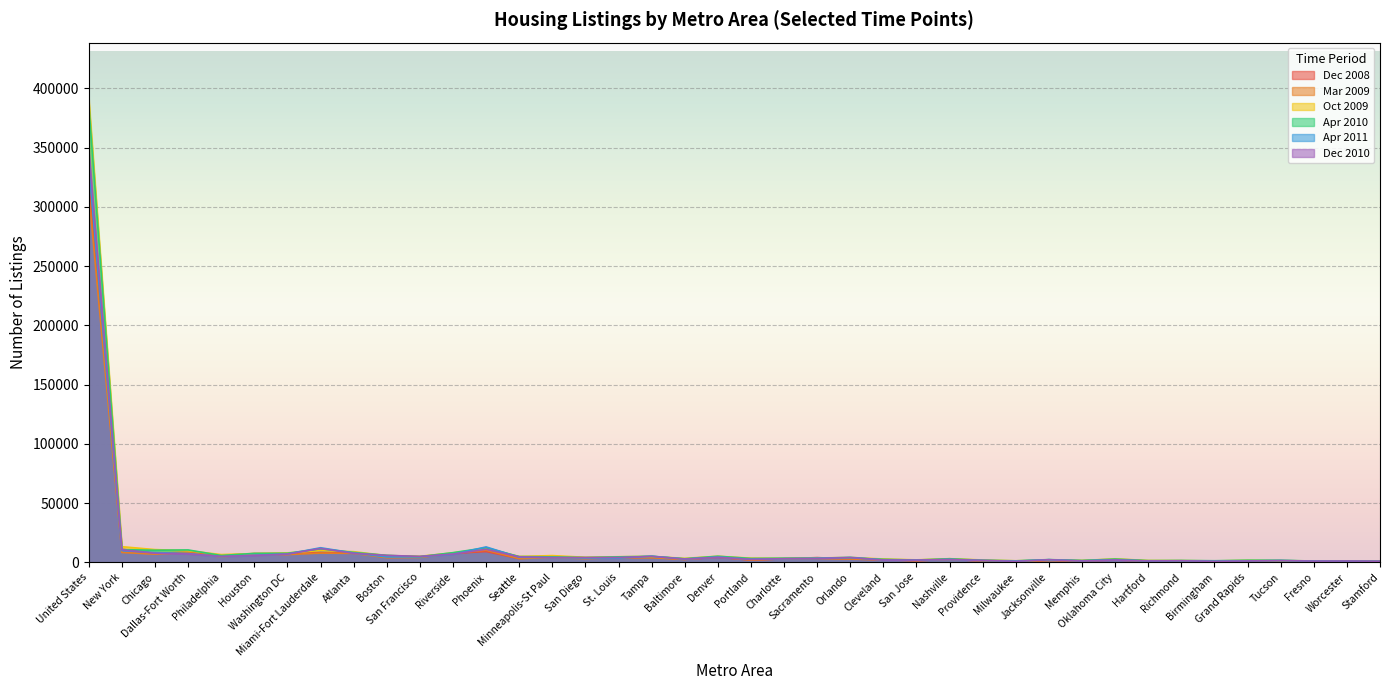

Reading left to right, transcribe all the data shown in this chart.

Dec 2008: United States=320287	New York=11114	Chicago=7618	Dallas-Fort Worth=8627	Philadelphia=5864	Houston=7477	Washington DC=7438	Miami-Fort Lauderdale=8252	Atlanta=8493	Boston=4228	San Francisco=4602	Riverside=7660	Phoenix=9161	Seattle=3248	Minneapolis-St Paul=4827	San Diego=3885	St. Louis=3957	Tampa=4217	Baltimore=2651	Denver=4359	Portland=1983	Charlotte=3041	Sacramento=4065	Orlando=2781	Cleveland=2427	San Jose=1490	Nashville=2598	Providence=1277	Milwaukee=799	Jacksonville=1808	Memphis=1395	Oklahoma City=2036	Hartford=1231	Richmond=1320	Birmingham=1089	Grand Rapids=1152	Tucson=1334	Fresno=1269	Worcester=922	Stamford=728
Mar 2009: United States=311604	New York=8422	Chicago=6955	Dallas-Fort Worth=8384	Philadelphia=4548	Houston=6925	Washington DC=6618	Miami-Fort Lauderdale=7889	Atlanta=7657	Boston=4031	San Francisco=4210	Riverside=7617	Phoenix=10313	Seattle=3235	Minneapolis-St Paul=4068	San Diego=3218	St. Louis=3950	Tampa=4023	Baltimore=2475	Denver=4655	Portland=2103	Charlotte=2999	Sacramento=3349	Orlando=2935	Cleveland=2166	San Jose=1530	Nashville=2426	Providence=1361	Milwaukee=865	Jacksonville=1631	Memphis=1396	Oklahoma City=2224	Hartford=1126	Richmond=1187	Birmingham=1133	Grand Rapids=1282	Tucson=1246	Fresno=1088	Worcester=904	Stamford=715
Oct 2009: United States=391711	New York=13283	Chicago=10833	Dallas-Fort Worth=9886	Philadelphia=6621	Houston=7480	Washington DC=8074	Miami-Fort Lauderdale=9992	Atlanta=9070	Boston=5750	San Francisco=5163	Riverside=8068	Phoenix=11833	Seattle=5037	Minneapolis-St Paul=5760	San Diego=4331	St. Louis=4795	Tampa=5057	Baltimore=3421	Denver=5213	Portland=3588	Charlotte=3415	Sacramento=3722	Orlando=4245	Cleveland=2855	San Jose=2164	Nashville=3148	Providence=2051	Milwaukee=1376	Jacksonville=2136	Memphis=1628	Oklahoma City=3004	Hartford=1632	Richmond=1557	Birmingham=1255	Grand Rapids=1759	Tucson=1450	Fresno=1288	Worcester=1210	Stamford=1074
Apr 2010: United States=386112	New York=10797	Chicago=10294	Dallas-Fort Worth=10537	Philadelphia=5846	Houston=7626	Washington DC=7720	Miami-Fort Lauderdale=11495	Atlanta=8428	Boston=5975	San Francisco=4874	Riverside=8246	Phoenix=12409	Seattle=4917	Minneapolis-St Paul=4682	San Diego=4069	St. Louis=4711	Tampa=5140	Baltimore=3091	Denver=5212	Portland=3328	Charlotte=3588	Sacramento=3498	Orlando=3856	Cleveland=2586	San Jose=2022	Nashville=3102	Providence=1799	Milwaukee=1339	Jacksonville=2383	Memphis=1611	Oklahoma City=2823	Hartford=1515	Richmond=1647	Birmingham=1408	Grand Rapids=1858	Tucson=1822	Fresno=1141	Worcester=1274	Stamford=1026
Apr 2011: United States=335940	New York=10076	Chicago=8330	Dallas-Fort Worth=7470	Philadelphia=4806	Houston=6092	Washington DC=7076	Miami-Fort Lauderdale=12391	Atlanta=7977	Boston=4623	San Francisco=4739	Riverside=6869	Phoenix=13081	Seattle=4396	Minneapolis-St Paul=4124	San Diego=3768	St. Louis=3630	Tampa=5291	Baltimore=2877	Denver=4512	Portland=2694	Charlotte=3045	Sacramento=3502	Orlando=4323	Cleveland=2114	San Jose=1990	Nashville=2401	Providence=1652	Milwaukee=1131	Jacksonville=2316	Memphis=1362	Oklahoma City=2229	Hartford=1120	Richmond=1348	Birmingham=975	Grand Rapids=1272	Tucson=1544	Fresno=1161	Worcester=933	Stamford=870
Dec 2010: United States=348568	New York=10682	Chicago=7749	Dallas-Fort Worth=7157	Philadelphia=5078	Houston=5883	Washington DC=7070	Miami-Fort Lauderdale=11769	Atlanta=7731	Boston=5944	San Francisco=5092	Riverside=7021	Phoenix=11108	Seattle=4721	Minneapolis-St Paul=4077	San Diego=4127	St. Louis=4169	Tampa=5099	Baltimore=2827	Denver=4333	Portland=2591	Charlotte=3172	Sacramento=3333	Orlando=4003	Cleveland=2040	San Jose=1951	Nashville=2508	Providence=1718	Milwaukee=925	Jacksonville=2286	Memphis=1199	Oklahoma City=2094	Hartford=1260	Richmond=1404	Birmingham=952	Grand Rapids=1245	Tucson=1562	Fresno=1115	Worcester=1229	Stamford=1046